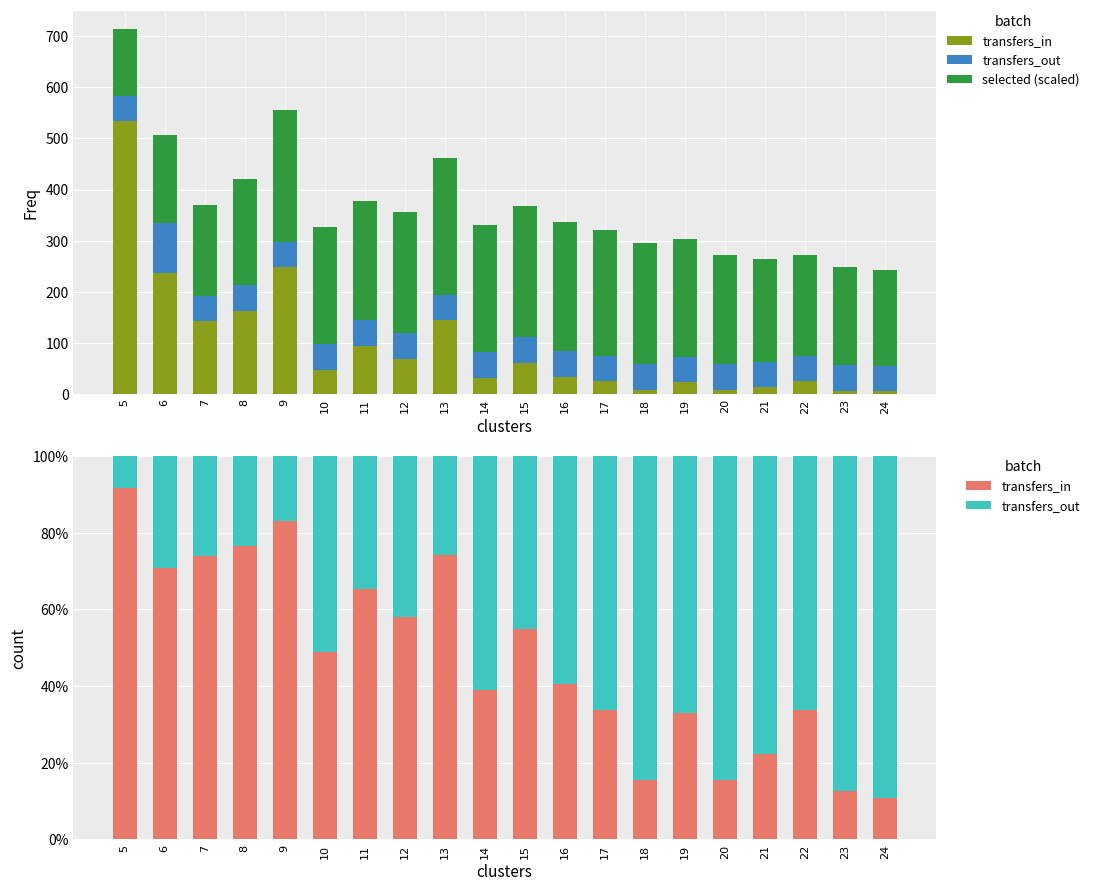

Which label corresponds to the smallest value in the chart?

5